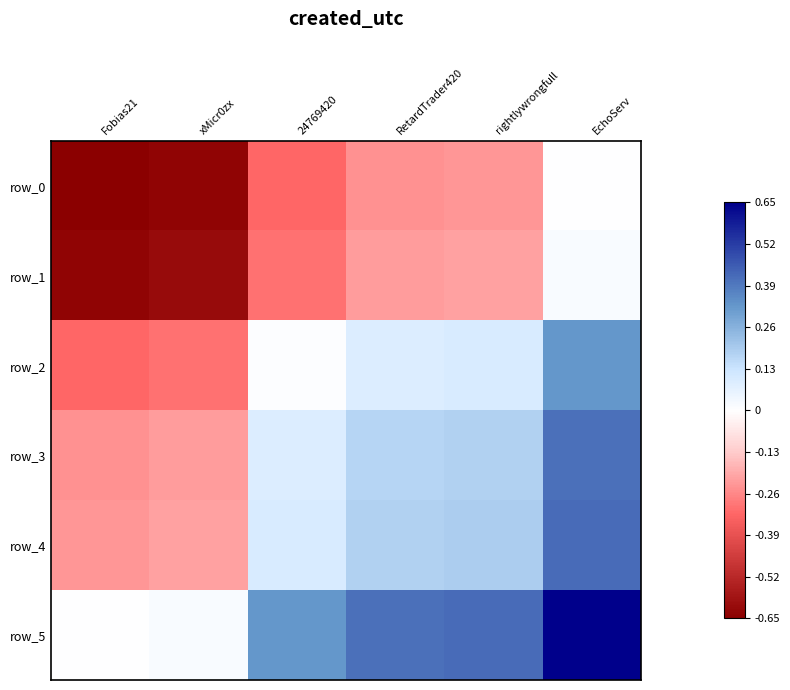

Reading left to right, extract all data points from this chart.

row_0: Fobias21=-0.7	xMicr0zx=-0.6	24769420=-0.3	RetardTrader420=-0.2	rightlywrongfull=-0.2	EchoServ=0.0
row_1: Fobias21=-0.6	xMicr0zx=-0.6	24769420=-0.3	RetardTrader420=-0.2	rightlywrongfull=-0.2	EchoServ=0.0
row_2: Fobias21=-0.3	xMicr0zx=-0.3	24769420=0.0	RetardTrader420=0.1	rightlywrongfull=0.1	EchoServ=0.3
row_3: Fobias21=-0.2	xMicr0zx=-0.2	24769420=0.1	RetardTrader420=0.2	rightlywrongfull=0.2	EchoServ=0.4
row_4: Fobias21=-0.2	xMicr0zx=-0.2	24769420=0.1	RetardTrader420=0.2	rightlywrongfull=0.2	EchoServ=0.4
row_5: Fobias21=0.0	xMicr0zx=0.0	24769420=0.3	RetardTrader420=0.4	rightlywrongfull=0.4	EchoServ=0.7